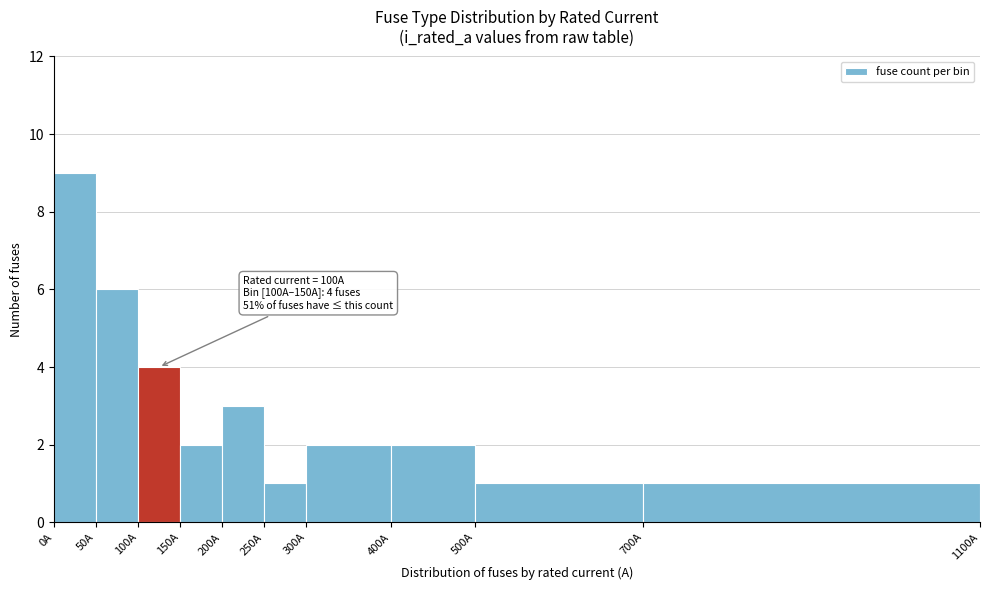

Which range on the x-axis has the tallest bar?

0 to 50